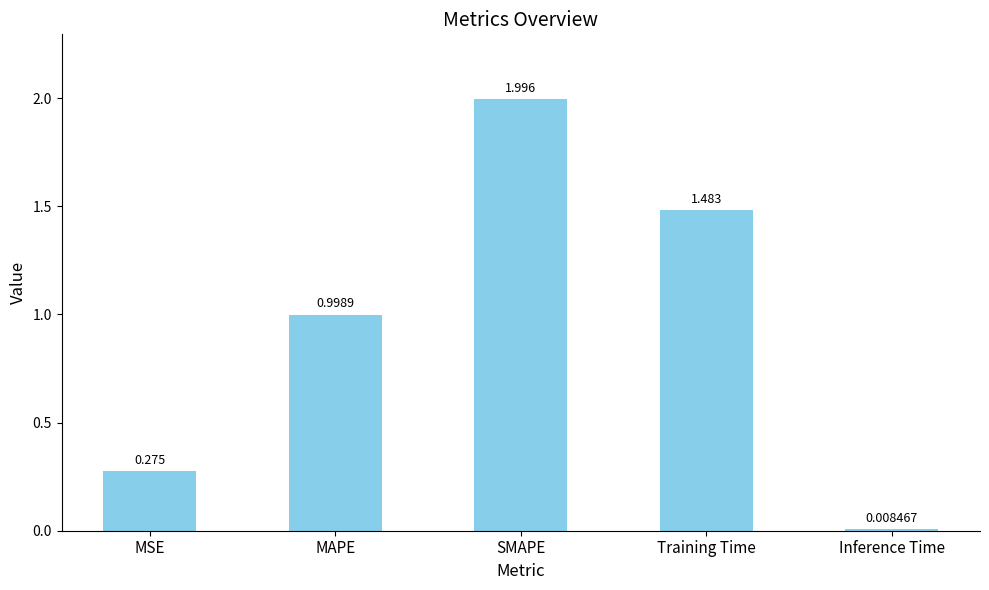

List the labels in order of value, largest first.

SMAPE, Training Time, MAPE, MSE, Inference Time